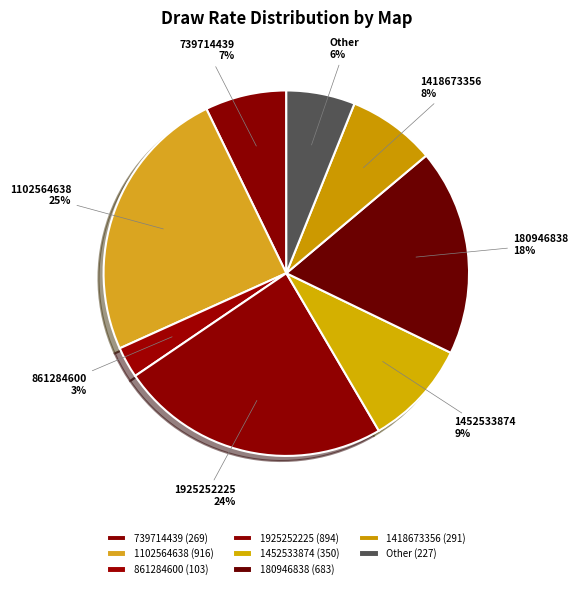

How many segments does this pie chart have?

8